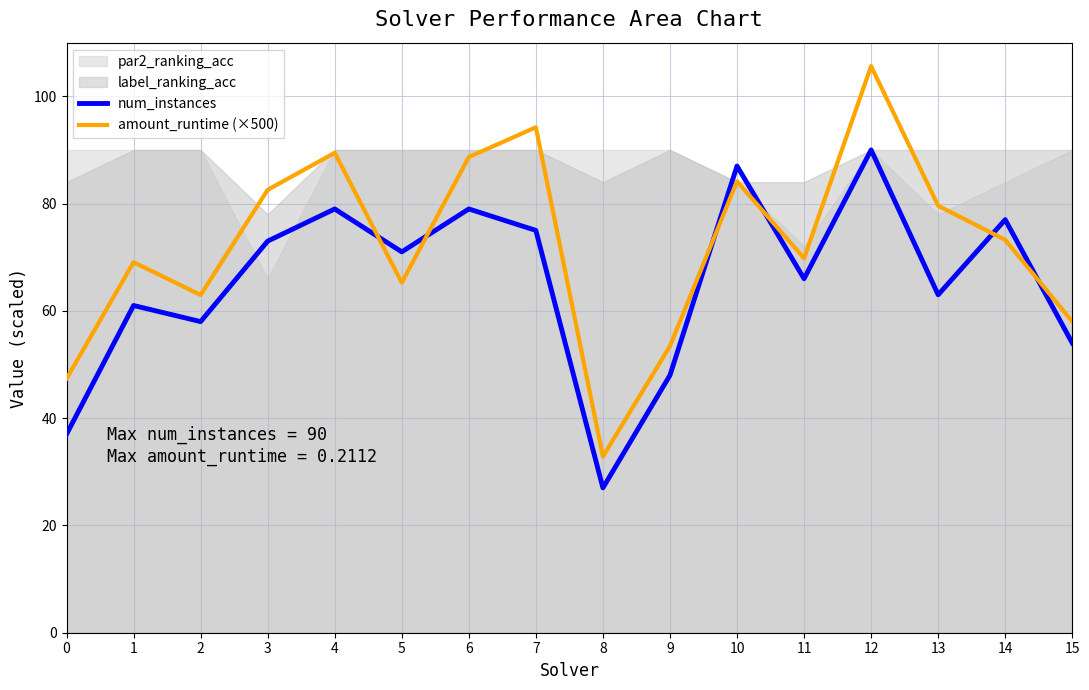

The value of amount_runtime (×500) at 14 is 73.2. True or false?

True